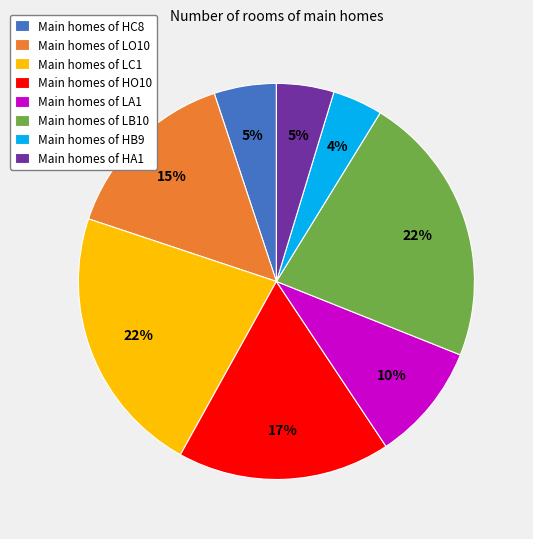

To the nearest percent, what portion does Main homes of HC8 represent?

5%